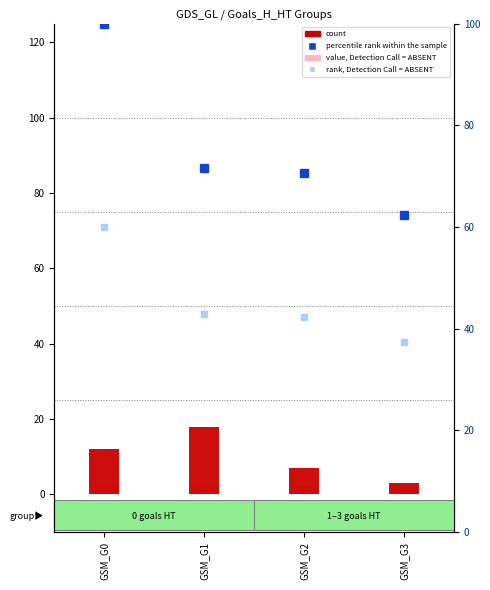

The value of count at GSM_G0 is 12.0. True or false?

True